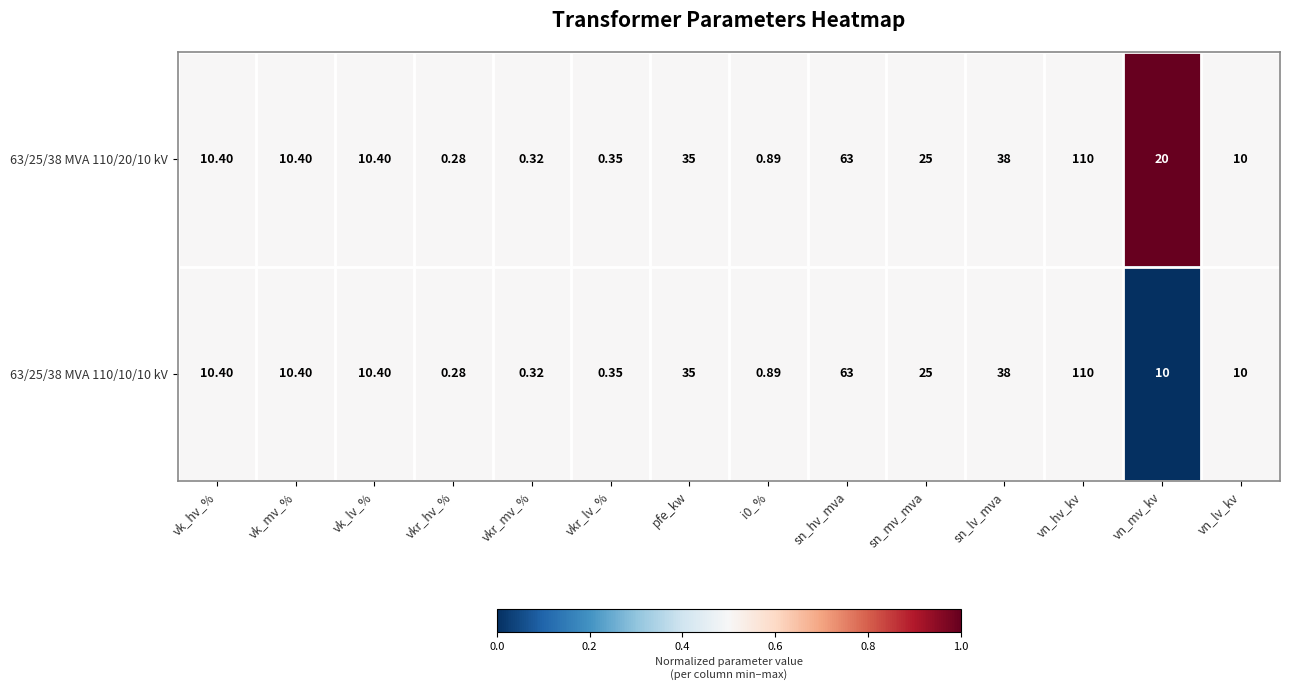

At which label is 63/25/38 MVA 110/10/10 kV closest to 55?

sn_hv_mva